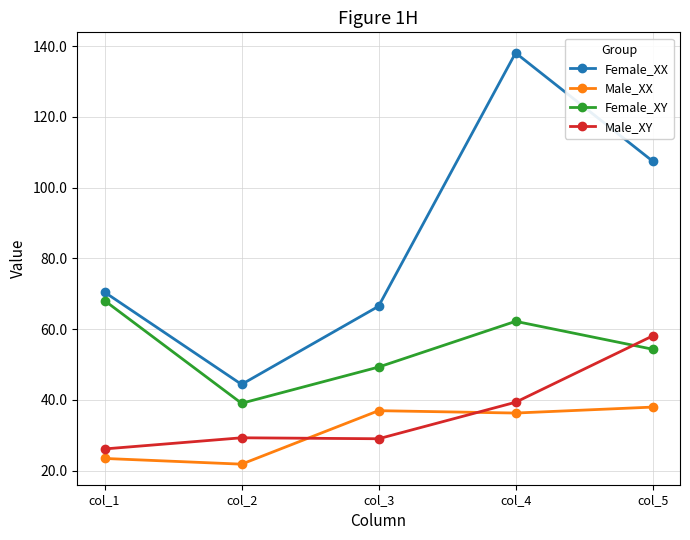

What is the greatest value displayed?

138.1